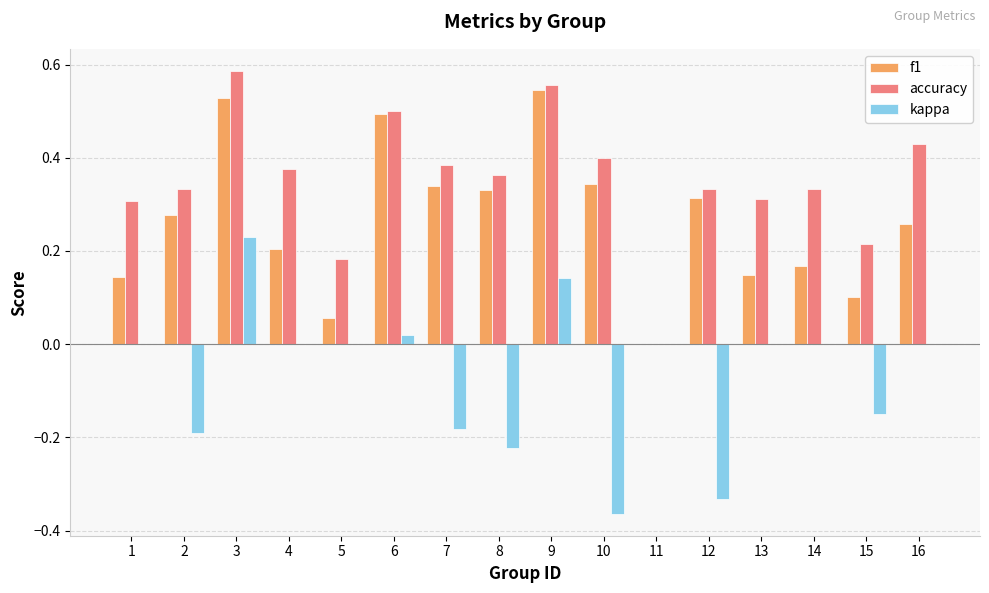

What is the sum of all accuracy values?

5.6